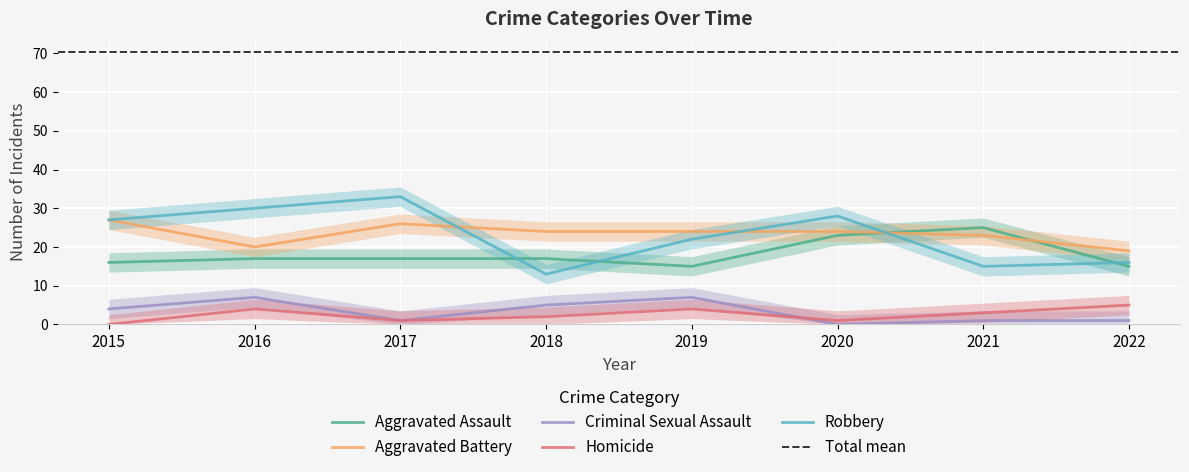

The value of Aggravated Battery at 2020 is 33. True or false?

False